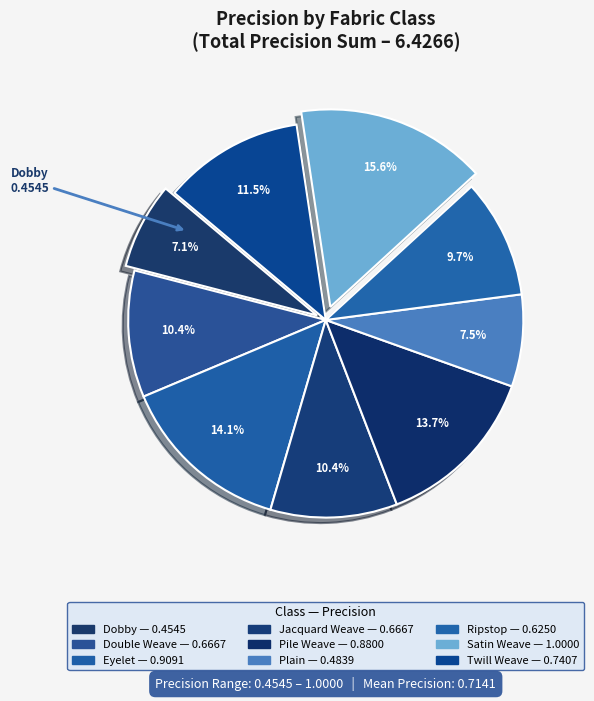

What is the smallest slice in the pie chart?

Dobby